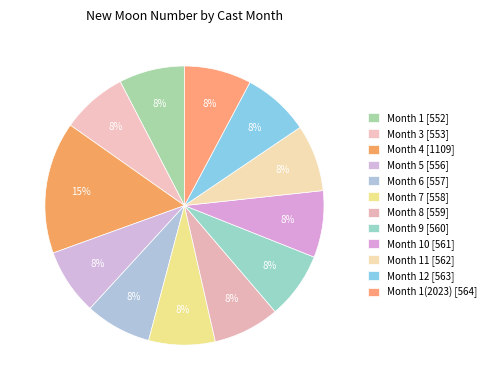

How many slices are in this pie chart?

12